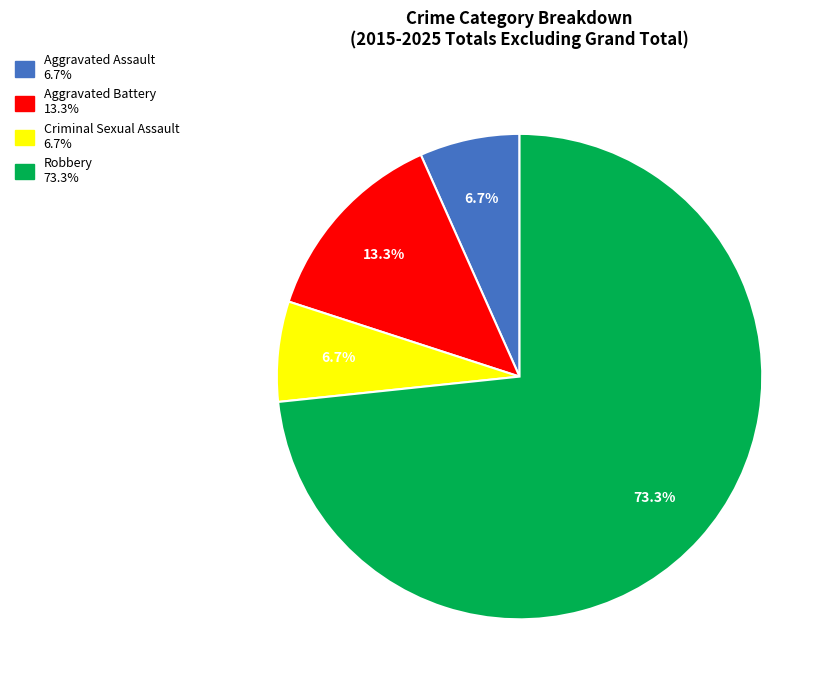

Which slice is the largest?

Robbery